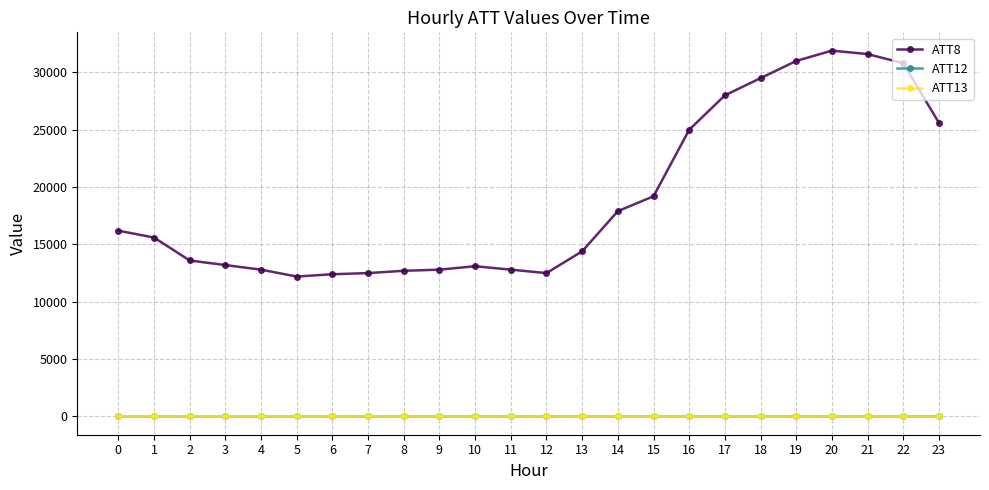

The value of ATT8 at 16 is 25000.0. True or false?

True